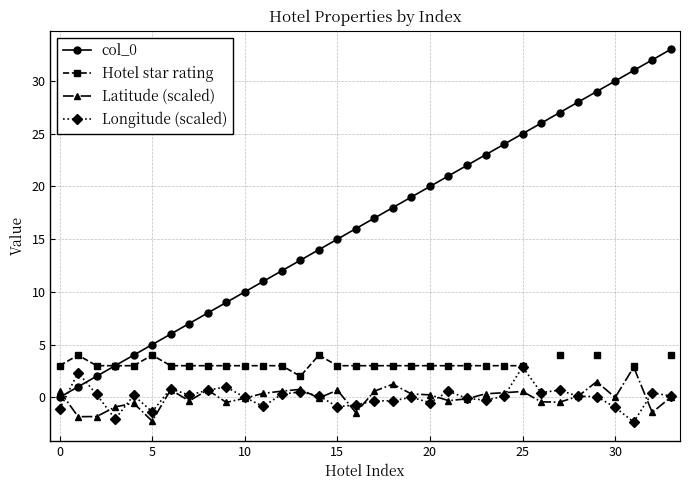

True or false: col_0 has more than 0 points higher than both neighbors.

False